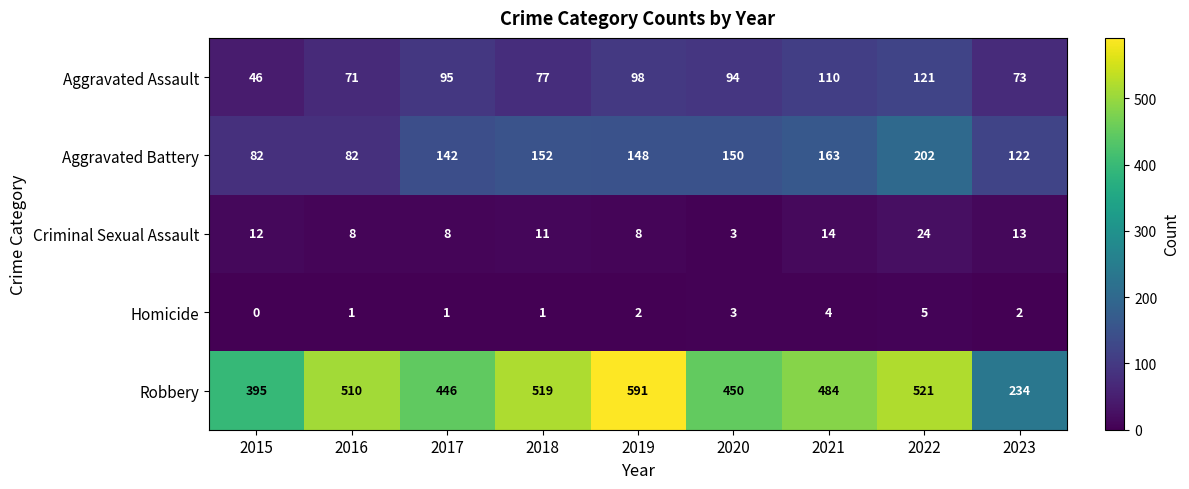

What is the difference between the maximum and minimum values in the Homicide series?

5